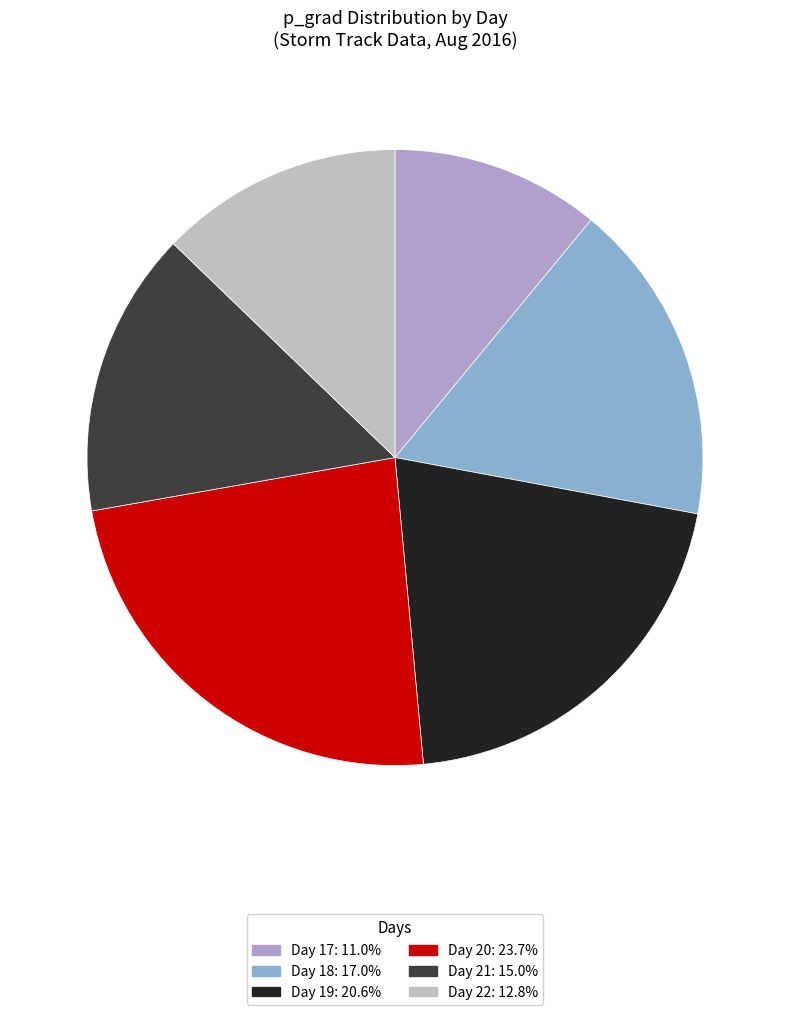

How many segments does this pie chart have?

6